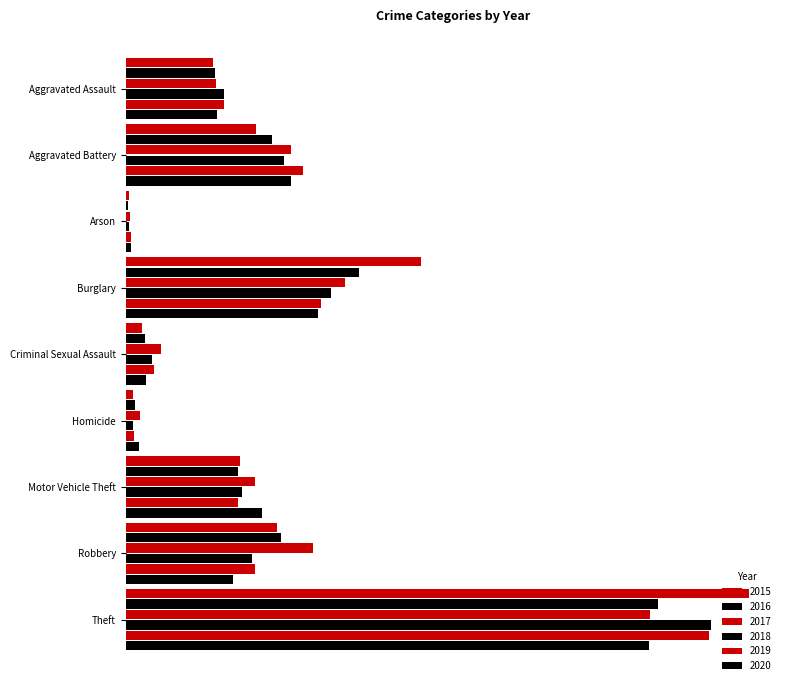

Count the number of categories in the chart.

9